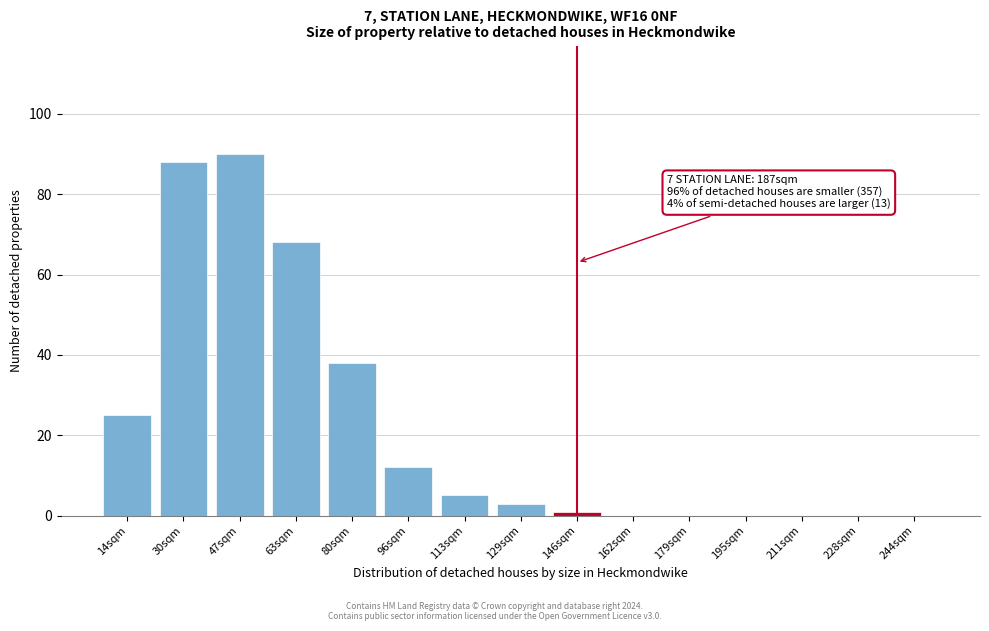

Reading left to right, list all the values displayed in this chart.

14sqm=25	30sqm=88	47sqm=90	63sqm=68	80sqm=38	96sqm=12	113sqm=5	129sqm=3	146sqm=1	162sqm=0	179sqm=0	195sqm=0	211sqm=0	228sqm=0	244sqm=0